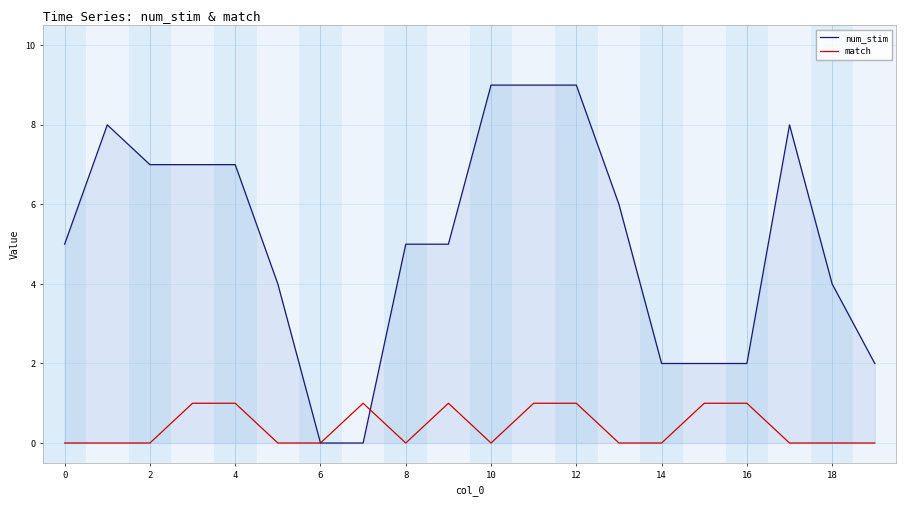

Which series has the widest spread of values?

num_stim